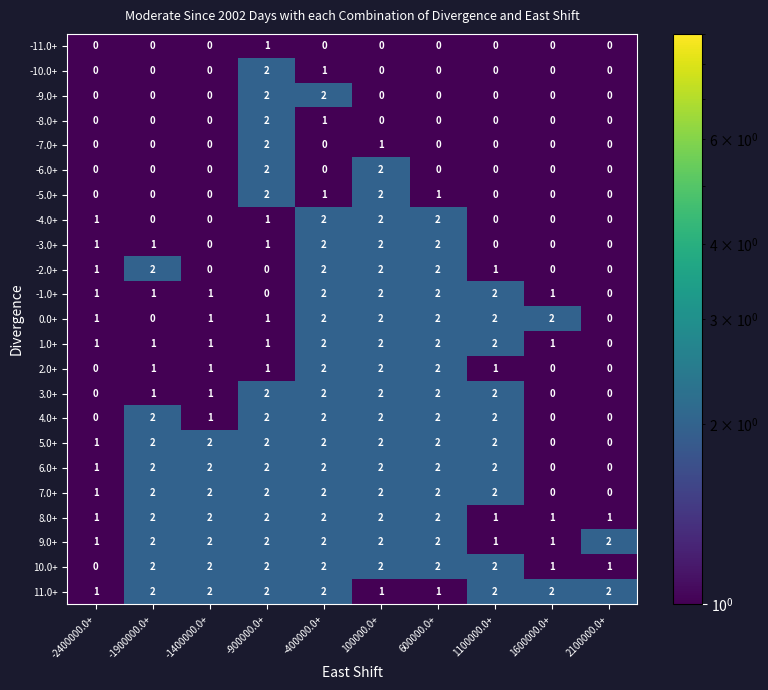

At which category is the sum across all series the highest?

-400000.0+